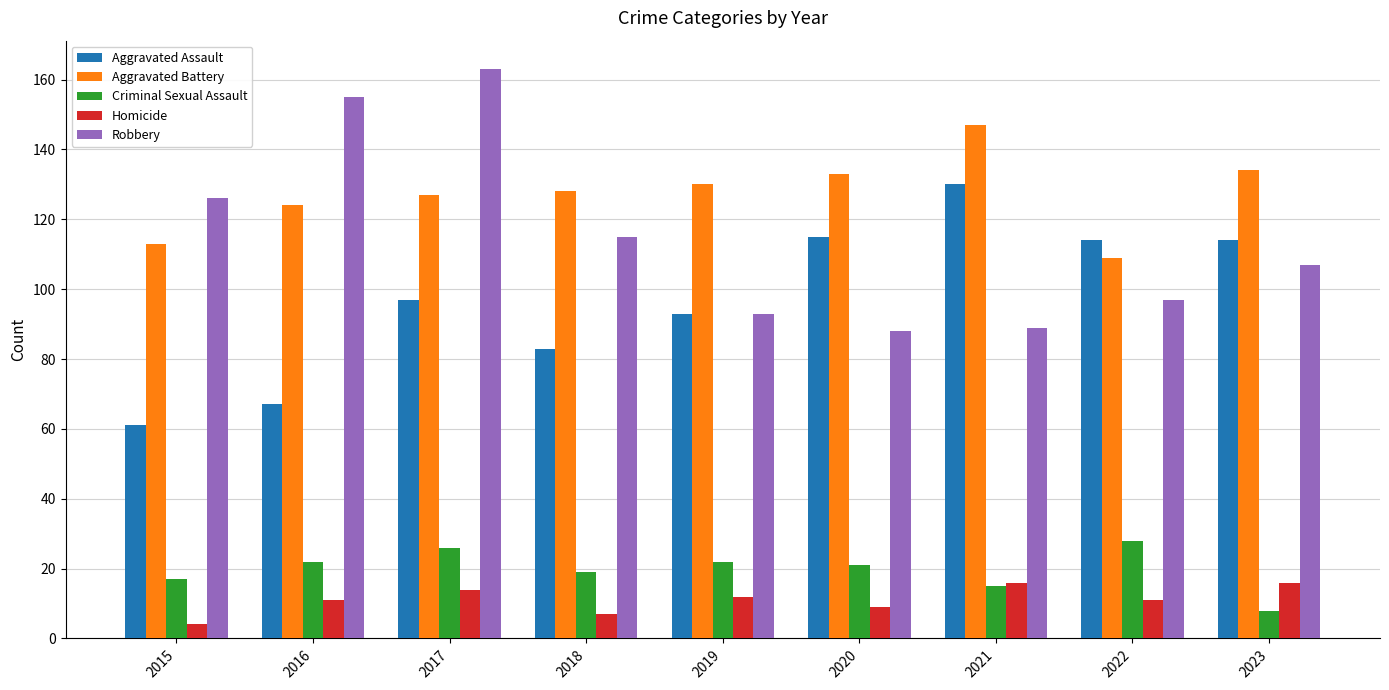

True or false: Aggravated Assault has a value of 63 at 2021.

False